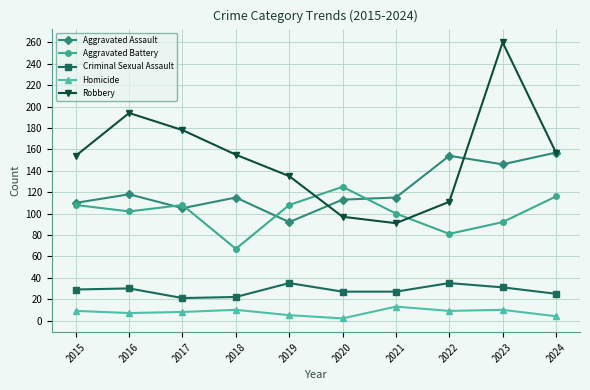

Count the number of data series in this chart.

5